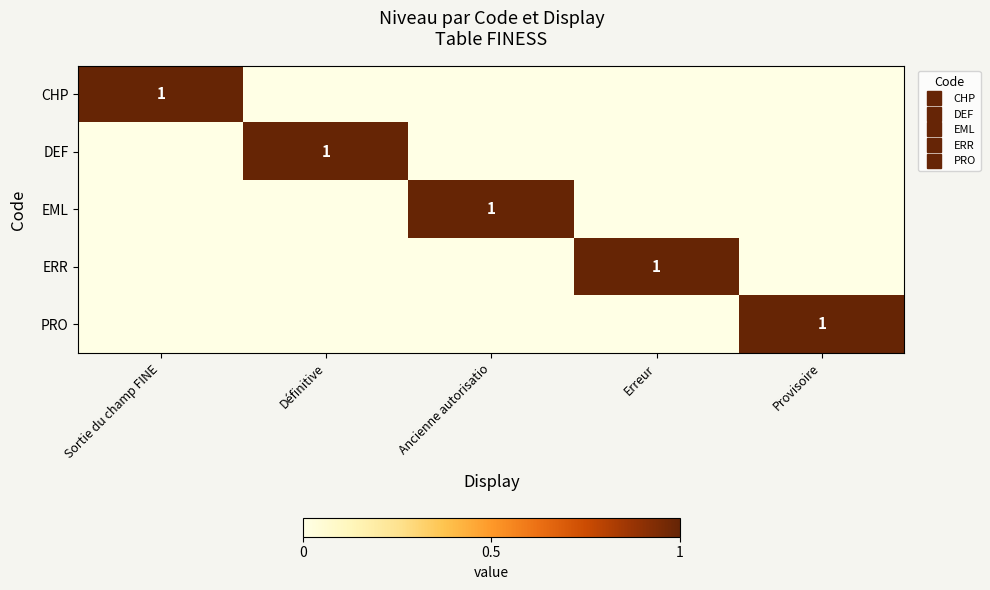

What is the difference between the highest and lowest values at Définitive?

1